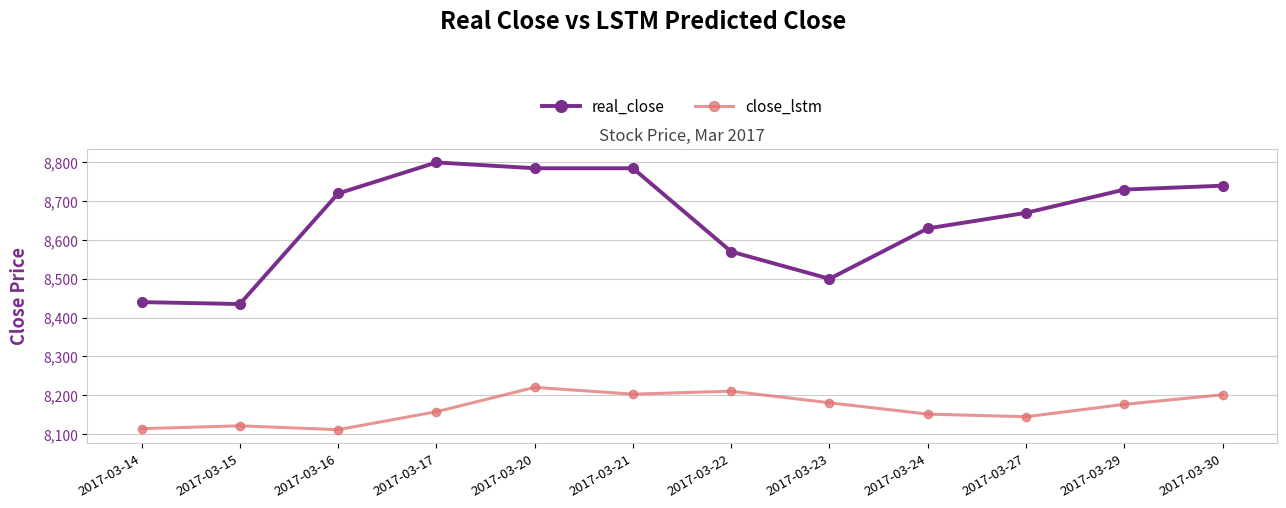

List the series in order of their peak value, lowest first.

close_lstm, real_close